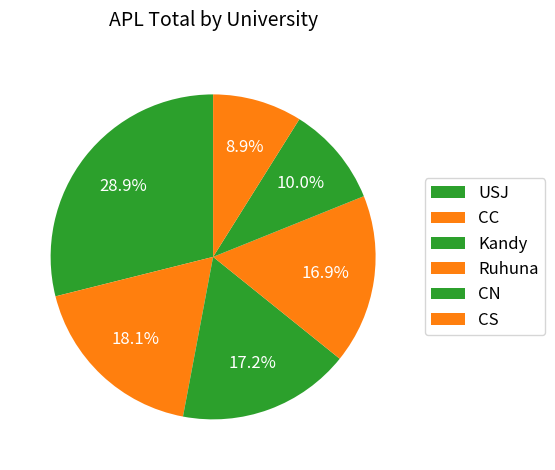

To the nearest percent, what is the average slice percentage?

17%